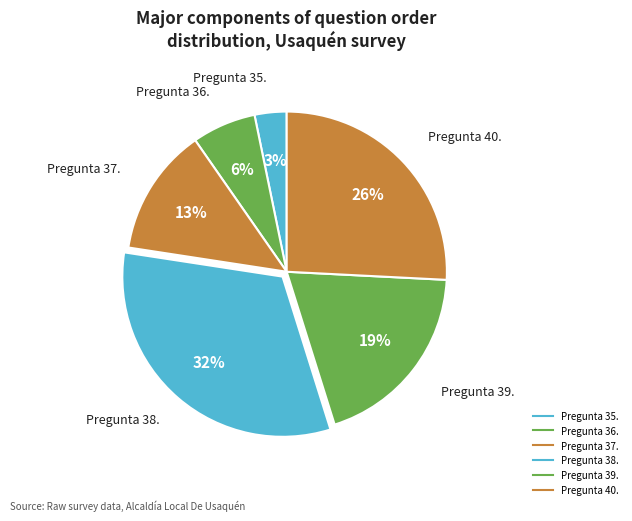

How many slices are in this pie chart?

6